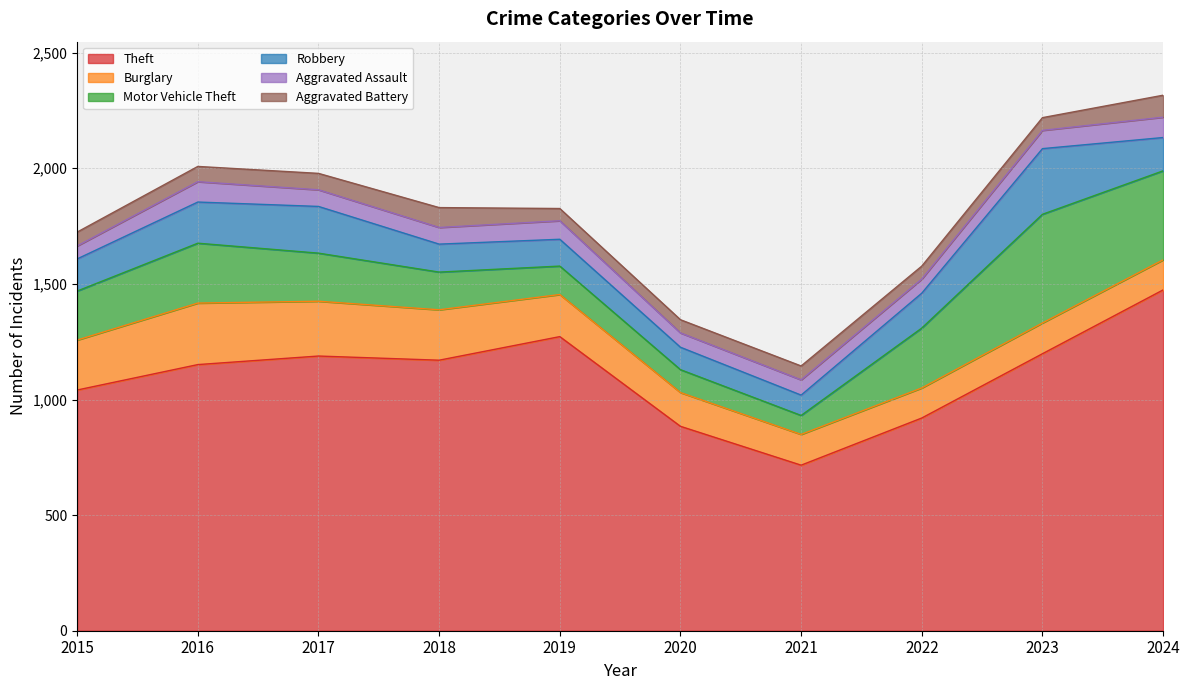

What is the value of the Robbery point at the 7th from the left?

88